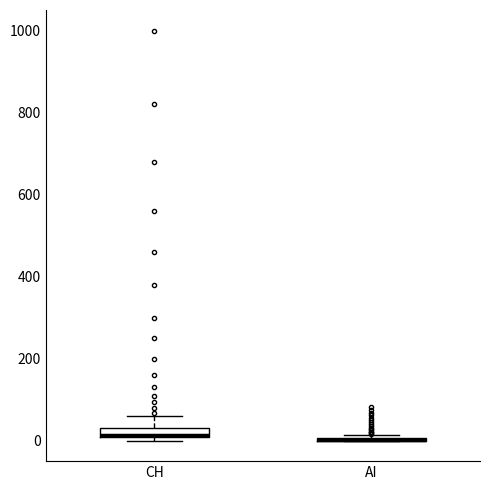

Where does the upper whisker of the box for CH end on the y-axis? The values are not printed on the chart, so give them approximately, as read against the axis.

60